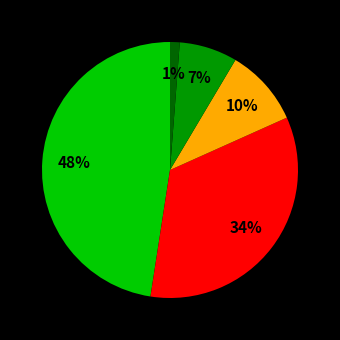

To the nearest percent, what is the average slice percentage?

20%